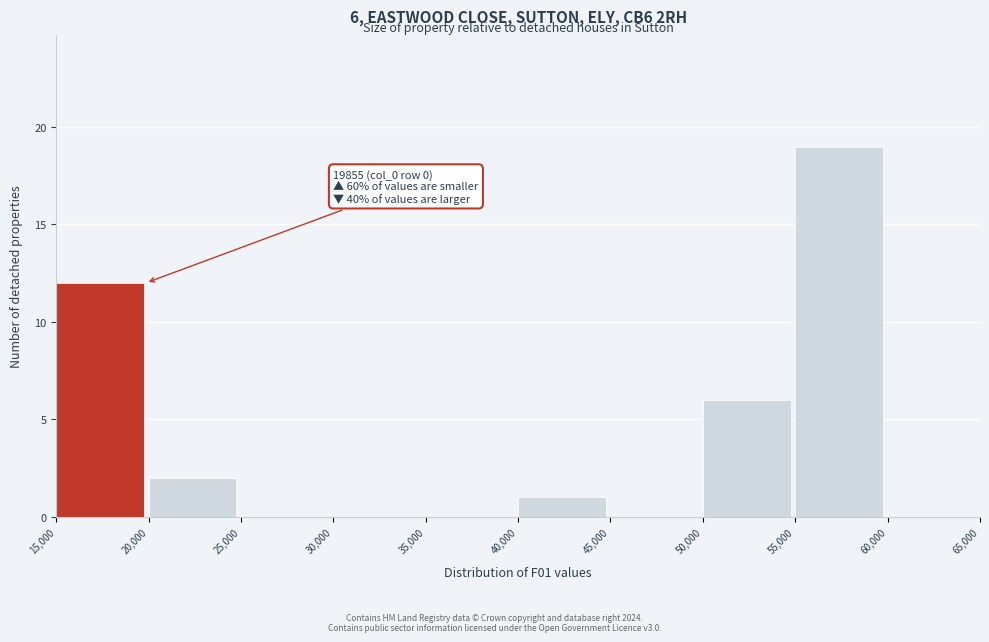

Which range on the x-axis has the tallest bar?

55,000 to 60,000